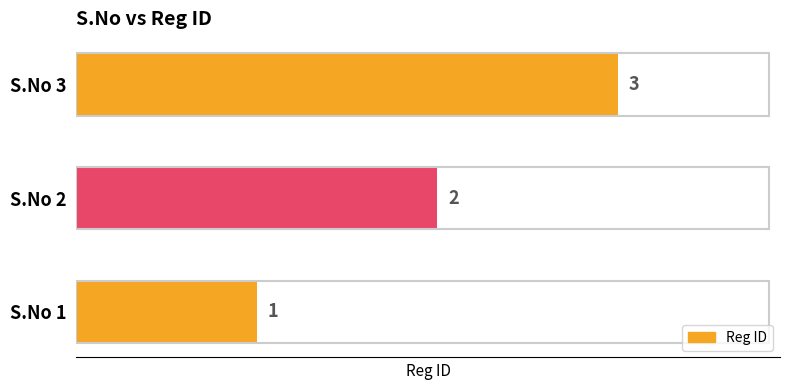

Rank the categories by value from highest to lowest.

S.No 3, S.No 2, S.No 1